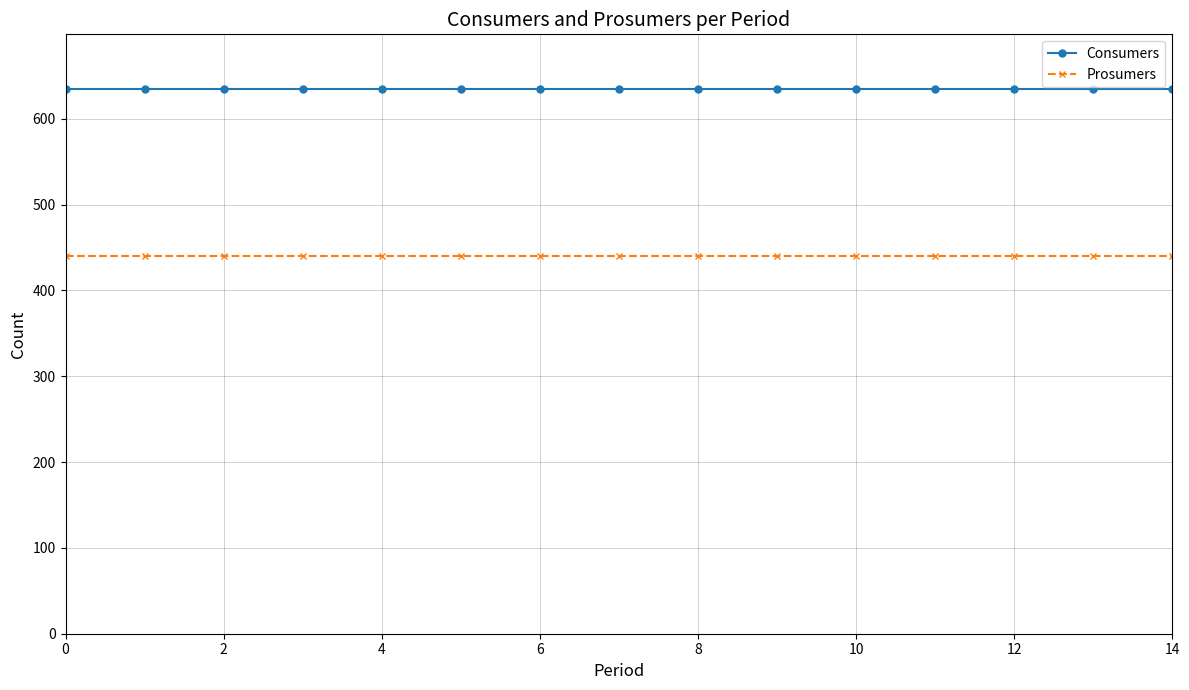

At how many categories does at least one series exceed 571?

15